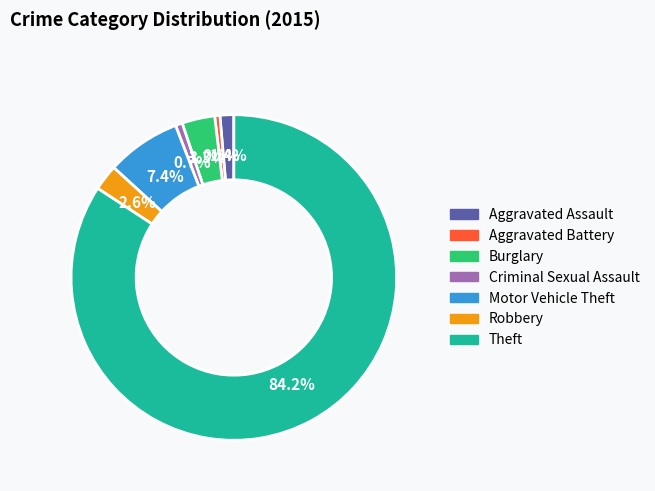

Which slice represents more than half of the pie?

Theft